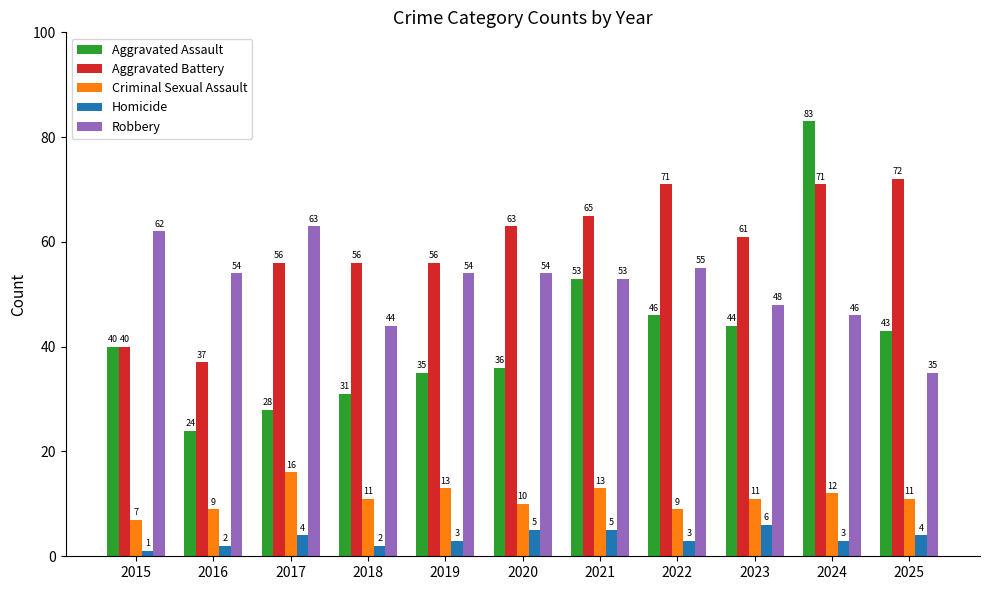

True or false: Homicide has a value of 2 at 2021.

False